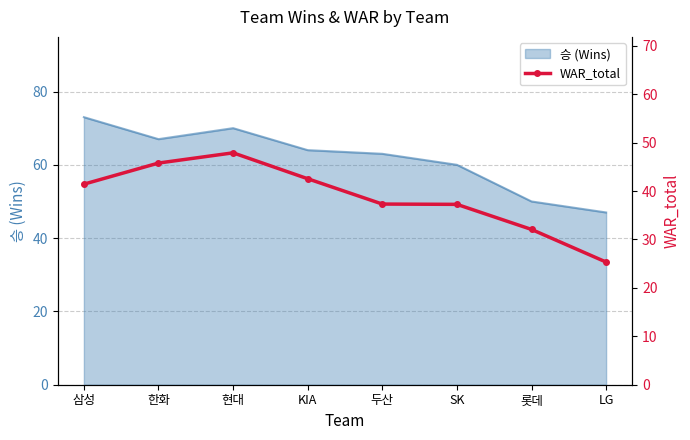

Which category has the lowest value in the 승 (Wins) series?

LG